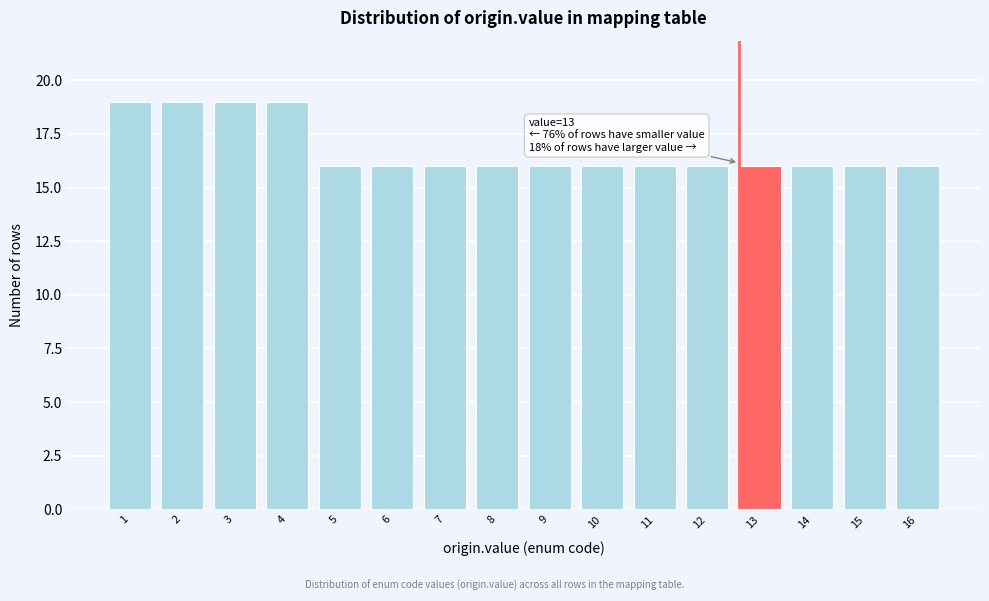

Reading left to right, transcribe all the data shown in this chart.

19	19	19	19	16	16	16	16	16	16	16	16	16	16	16	16